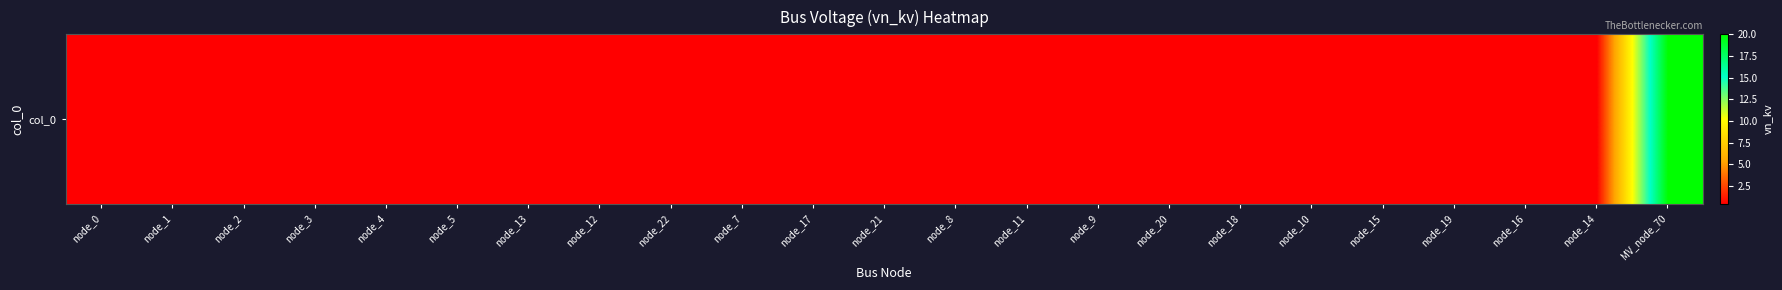

Rank the categories by value from lowest to highest.

node_0, node_1, node_2, node_3, node_4, node_5, node_13, node_12, node_22, node_7, node_17, node_21, node_8, node_11, node_9, node_20, node_18, node_10, node_15, node_19, node_16, node_14, MV_node_70